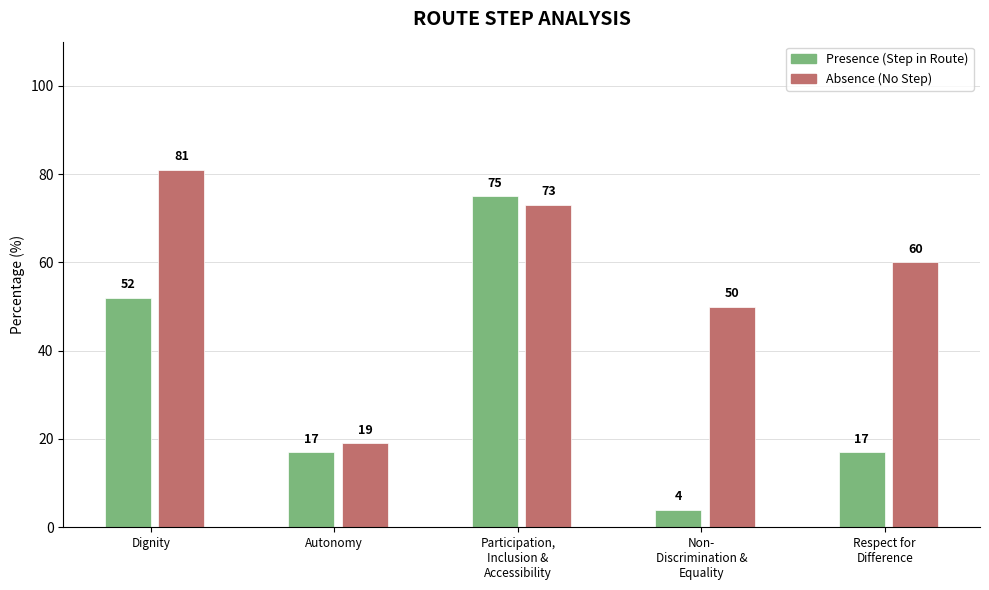

Reading left to right, transcribe all the data shown in this chart.

Presence: 52	17	75	4	17
Absence: 81	19	73	50	60